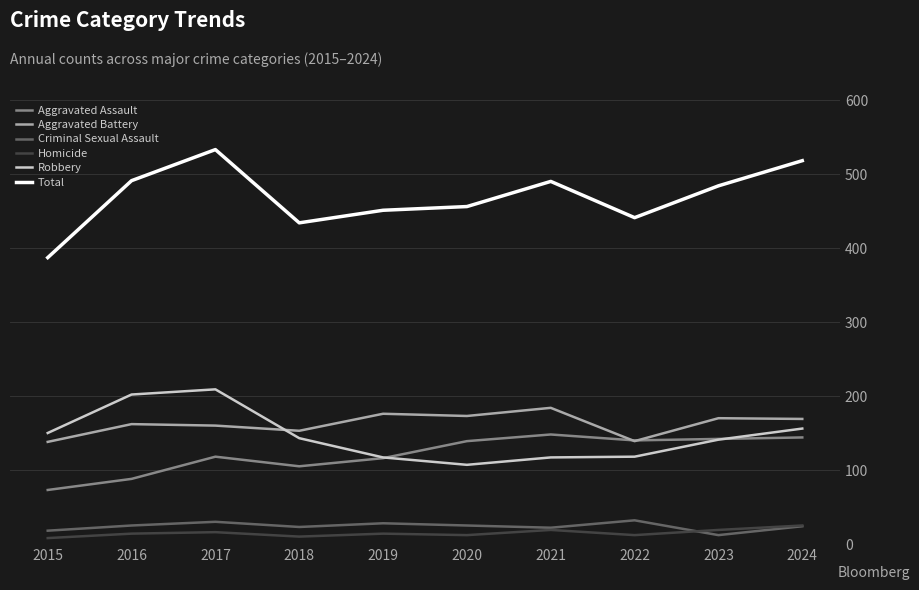

How many times do Aggravated Assault and Aggravated Battery cross each other?

2